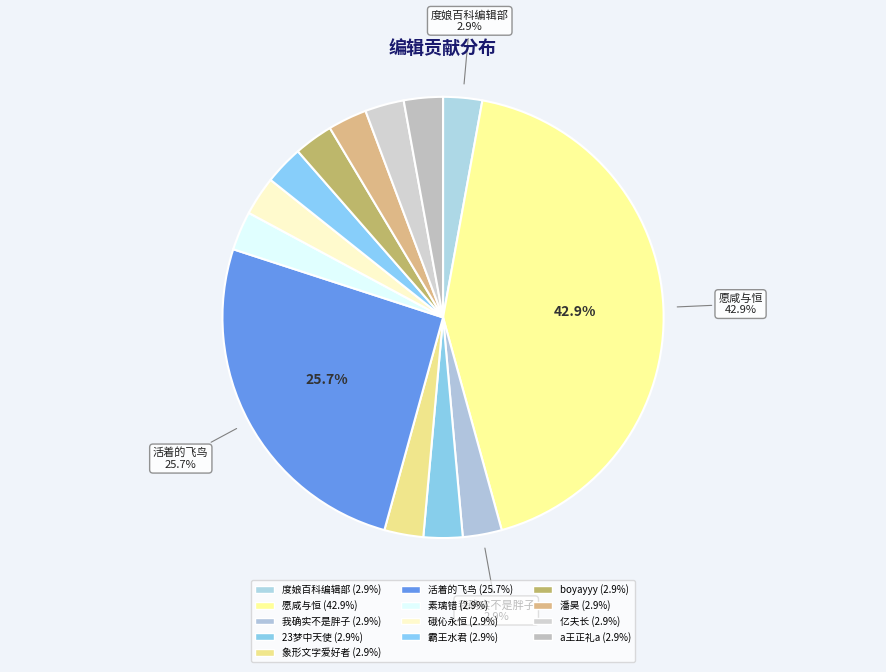

How many slices are in this pie chart?

13